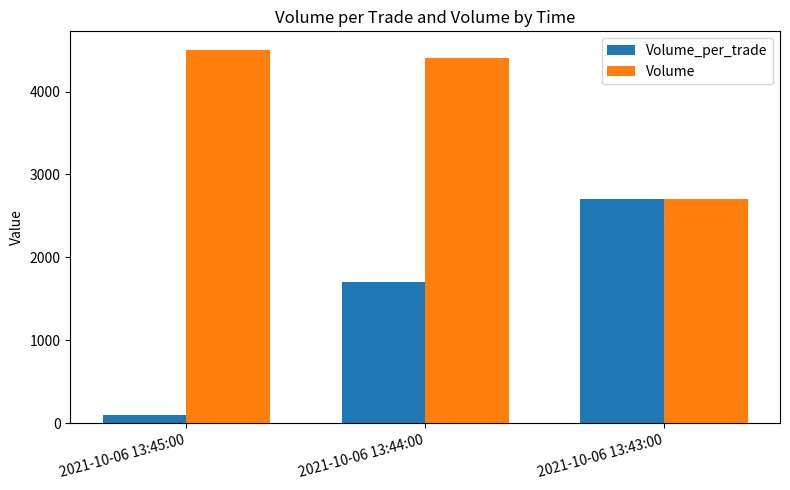

What is the value of the Volume_per_trade bar at the 1st from the left?

100